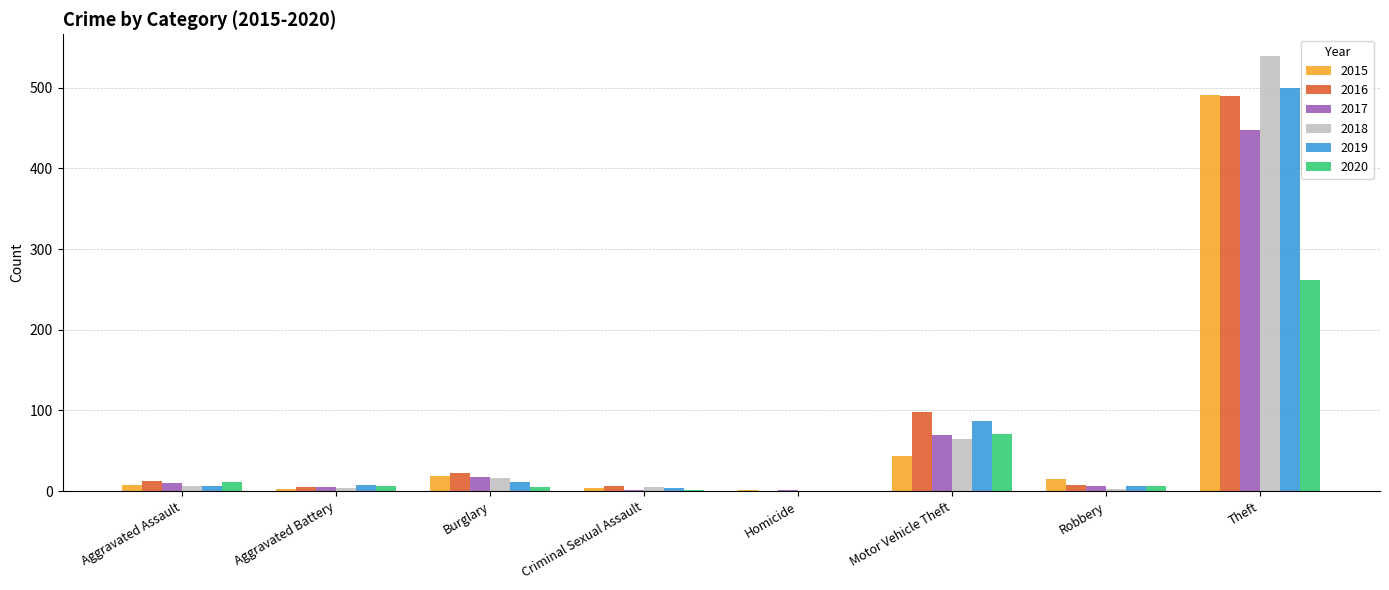

The 2017 series shows 447 at Theft. True or false?

True